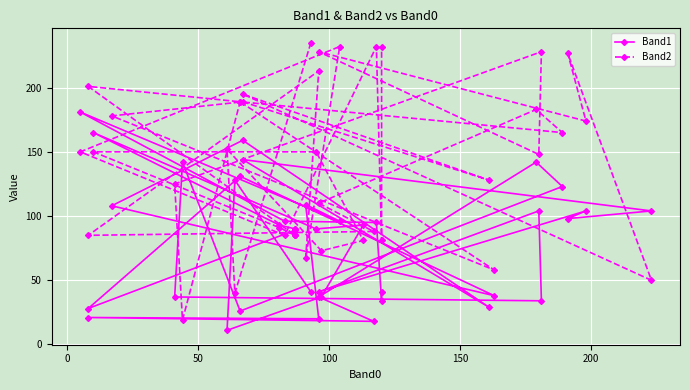

What is the sum of all Band1 values?

3267